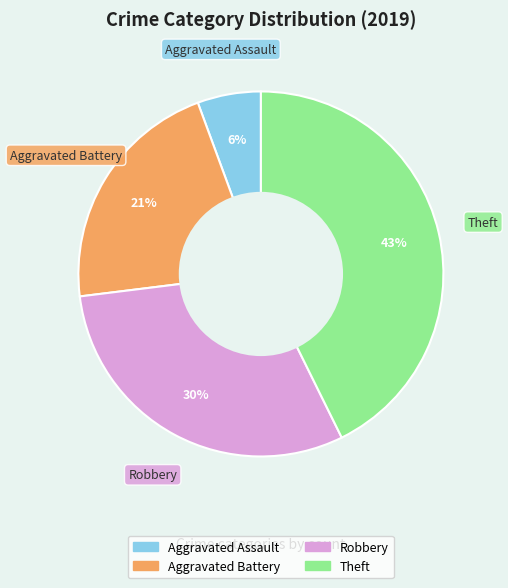

Between Theft and Aggravated Battery, which is larger?

Theft